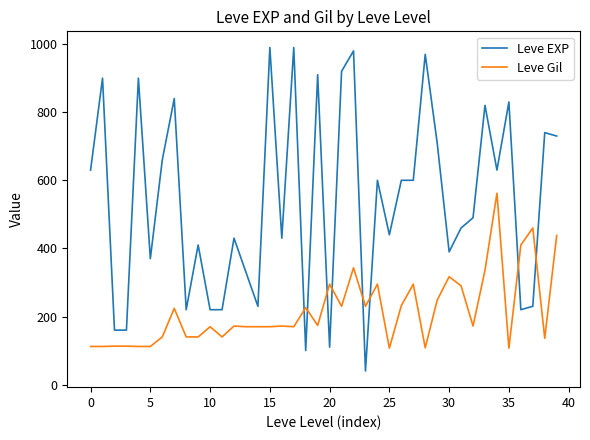

What is the difference between the maximum and minimum values in the Leve Gil series?

455